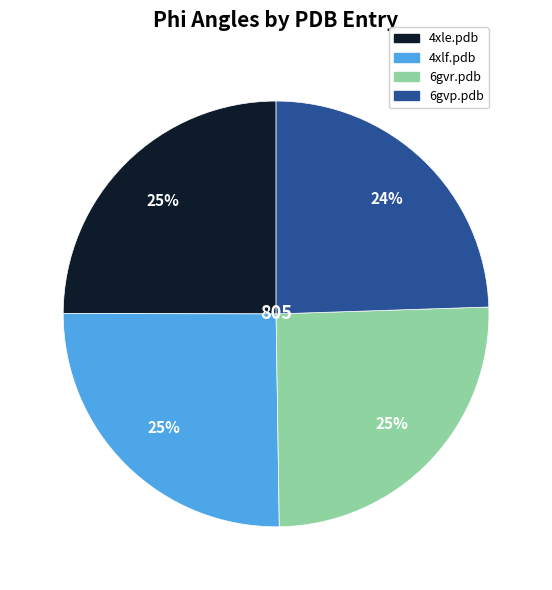

Is there a majority slice in this chart?

No